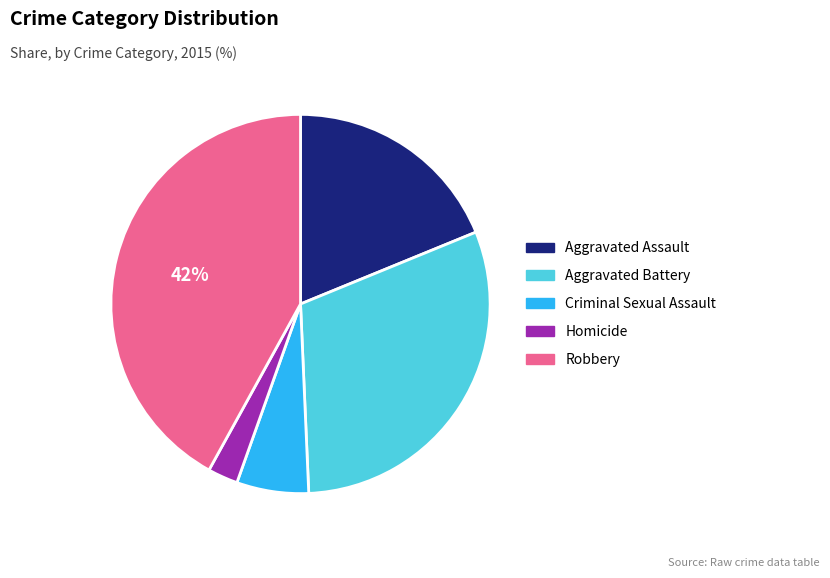

To the nearest percent, what is the combined percentage of Criminal Sexual Assault and Aggravated Assault?

25%